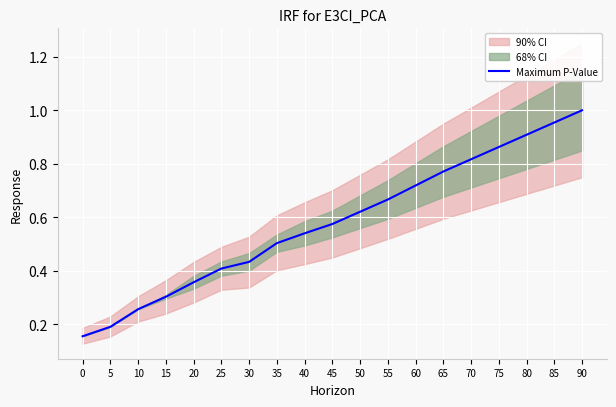

The value at 70 is 0.8. True or false?

True